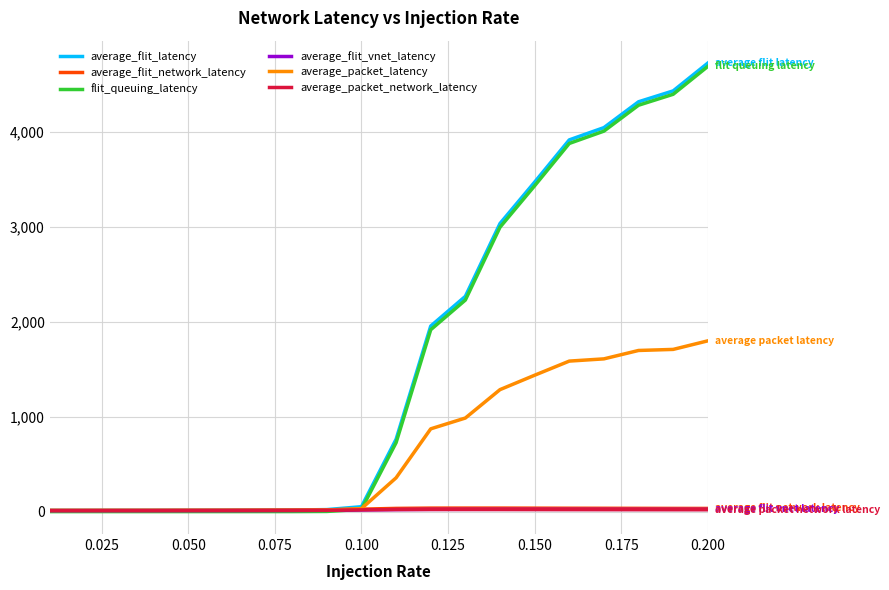

Which series has the widest spread of values?

average_flit_latency